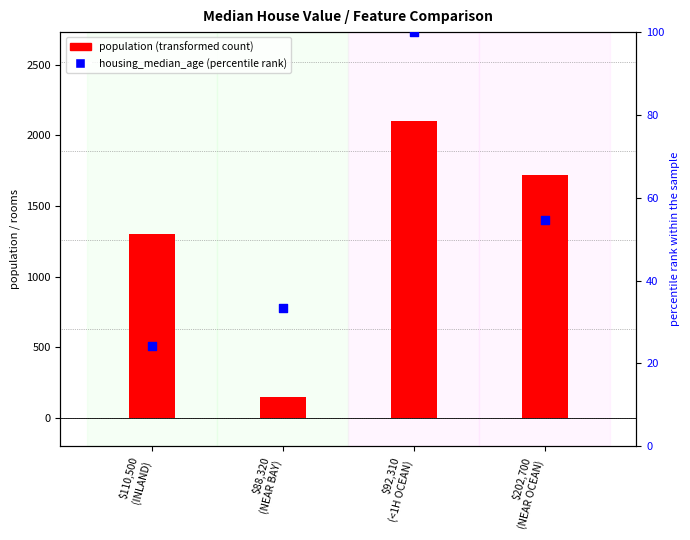

Which series has the largest total across all categories?

population